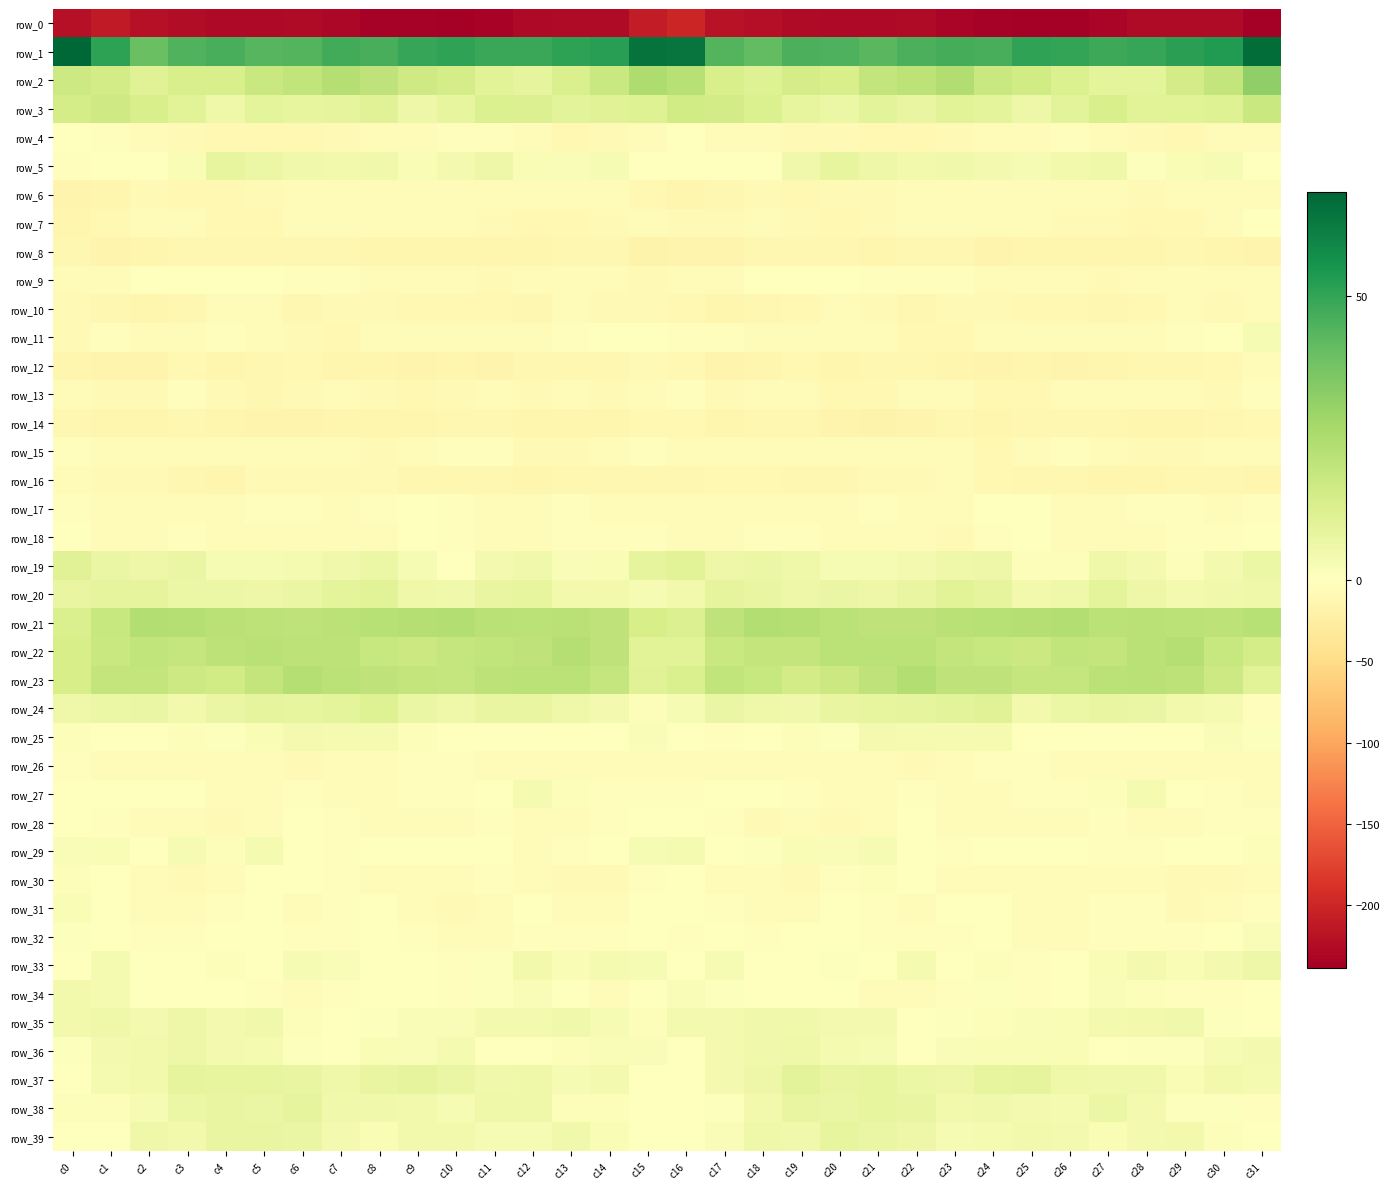

Which series has the widest spread of values?

row_0